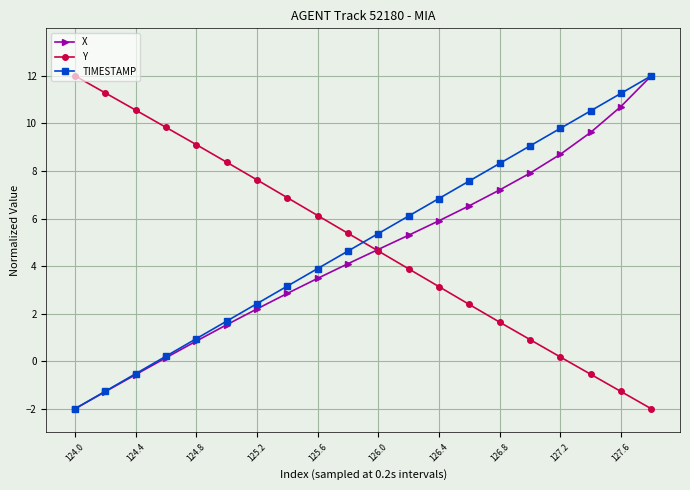

True or false: TIMESTAMP and Y intersect in this chart.

True